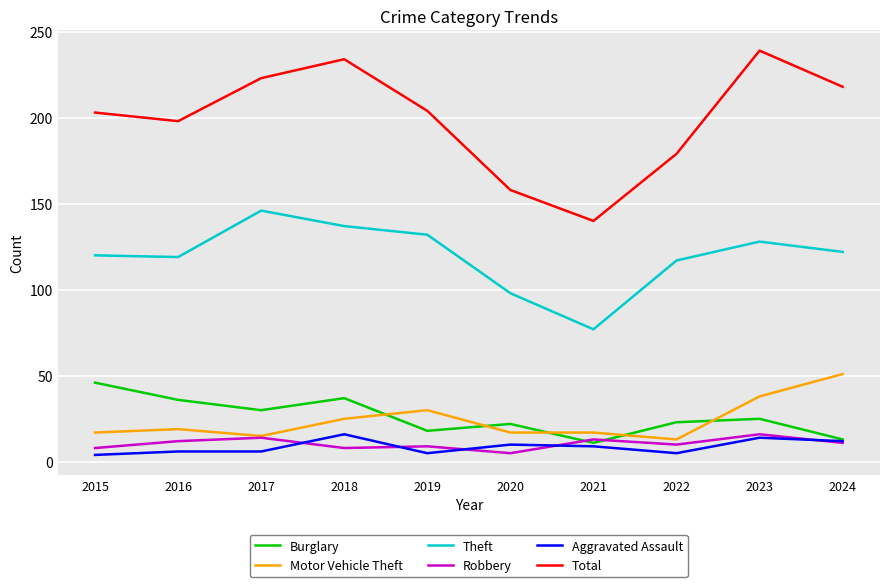

Which category has the highest value in the Motor Vehicle Theft series?

2024